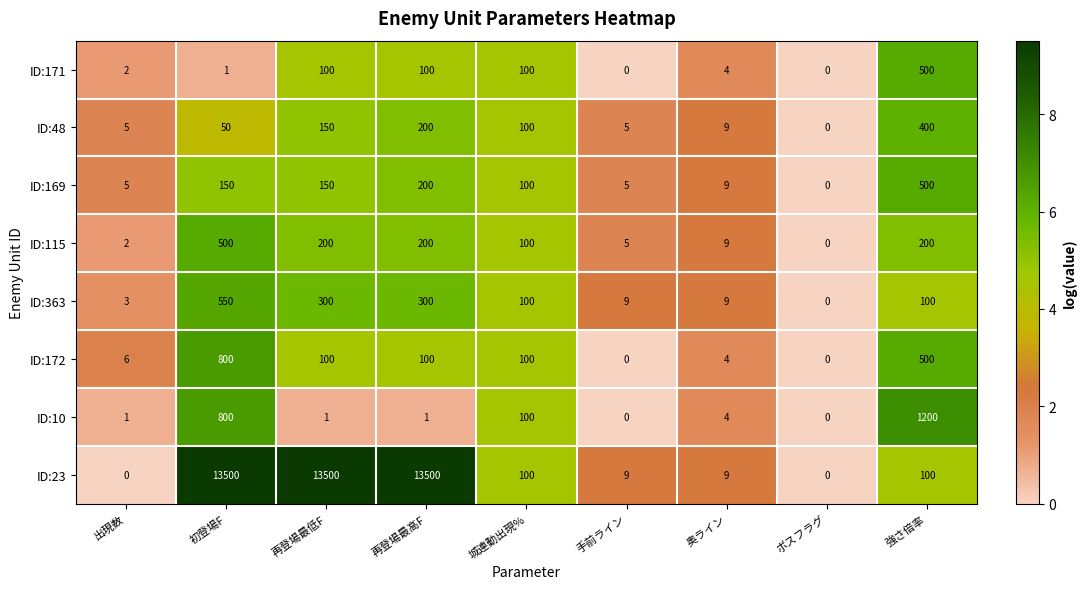

What is the difference between the second highest and minimum values in the ID:363 series?

300